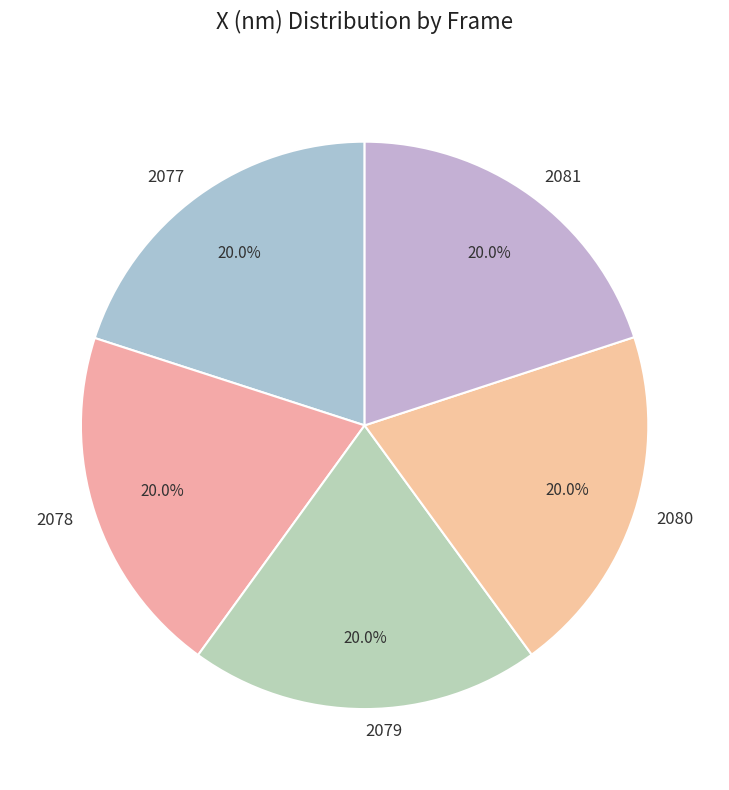

Combined, what portion of the pie is 2078 and 2077?

40.0%